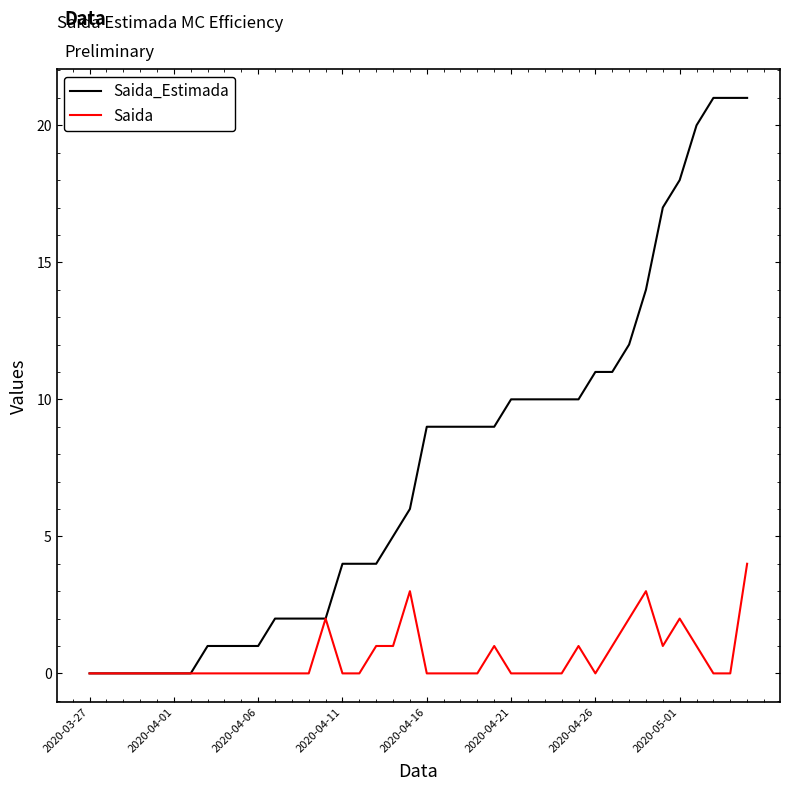

List the series in order of their overall mean, highest first.

Saida_Estimada, Saida